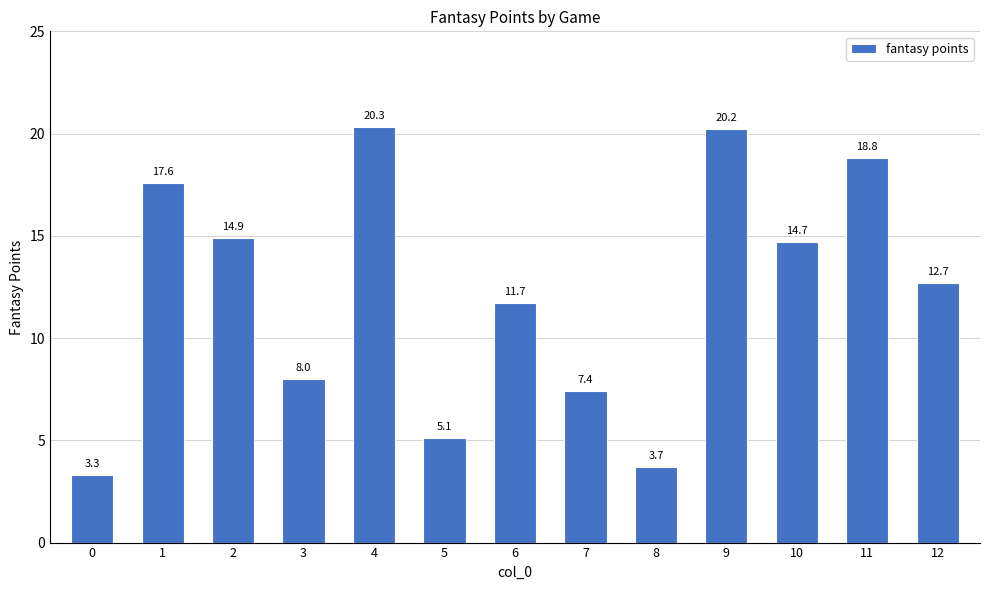

What value does the data have at 2?

14.9